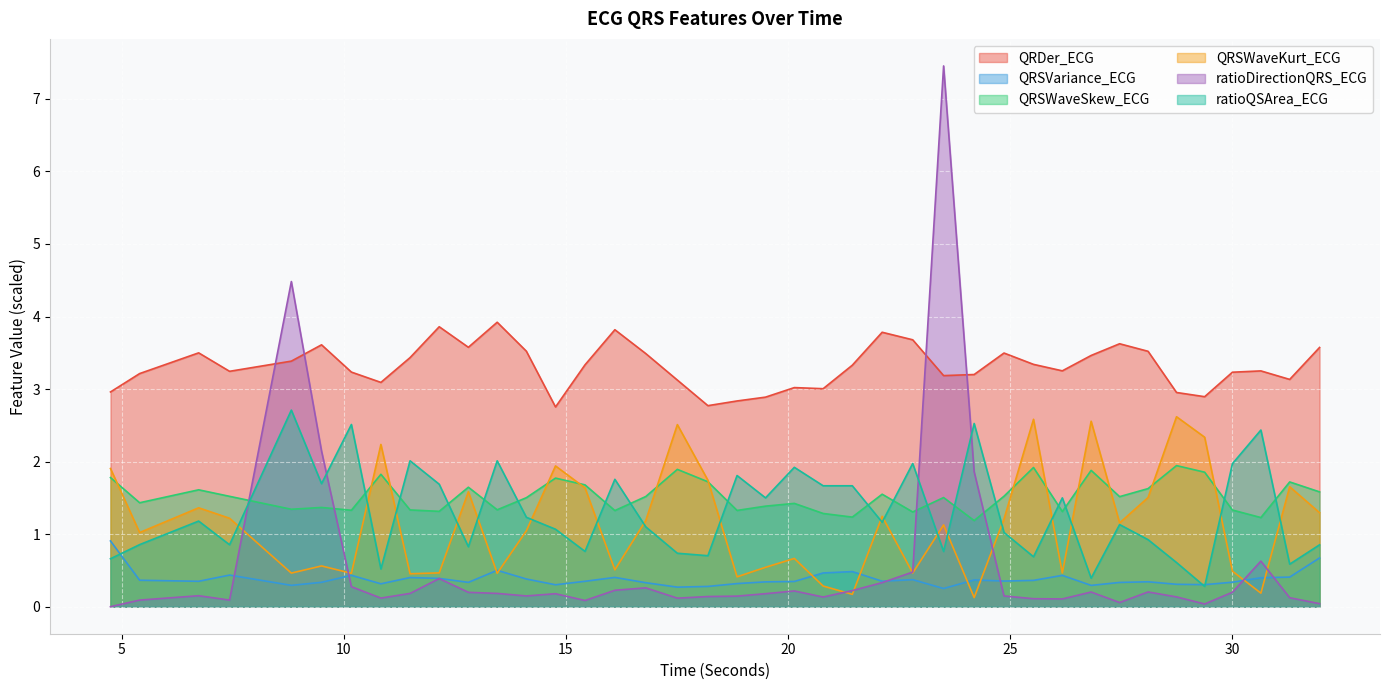

Where do QRSWaveSkew_ECG and QRSWaveKurt_ECG first cross each other?

4.75 and 5.40625